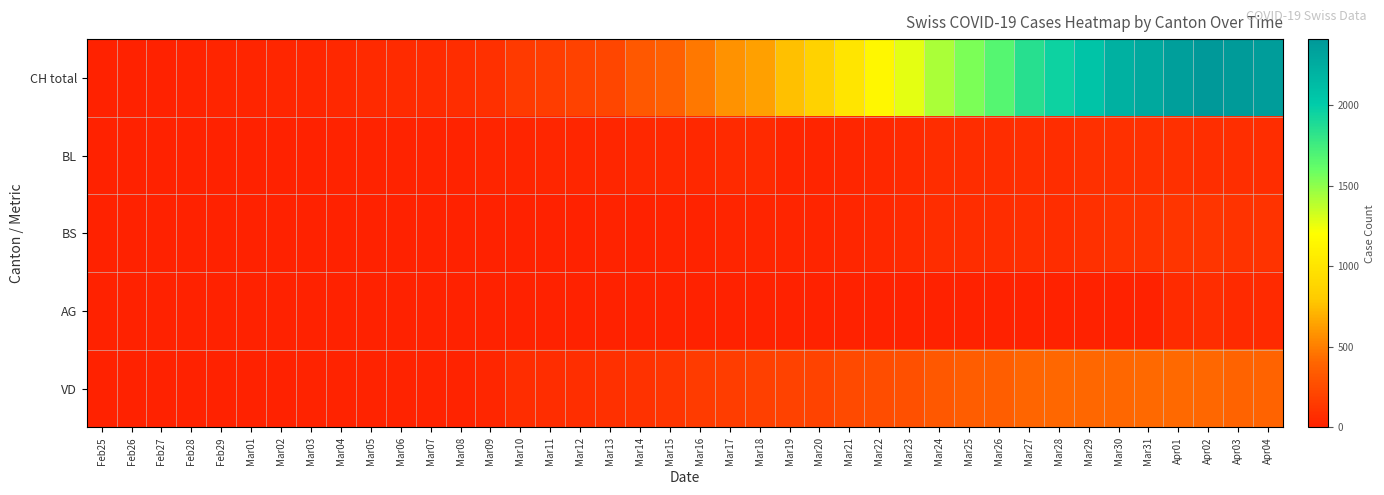

What is the difference between the highest and lowest values at Mar15?

368